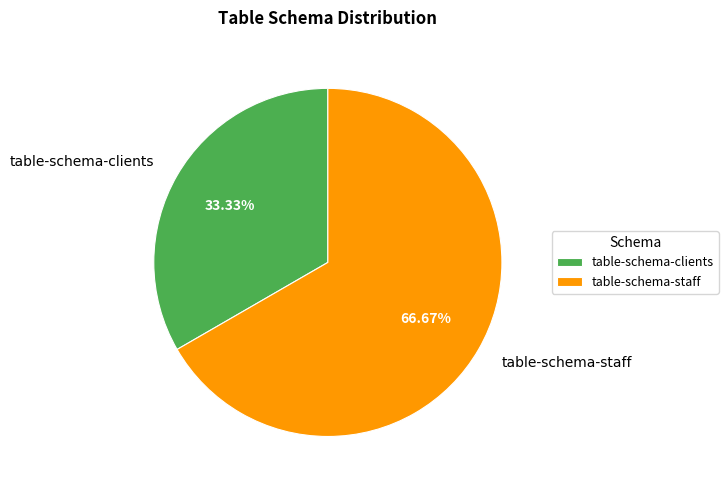

Is table-schema-clients the majority of the pie?

No